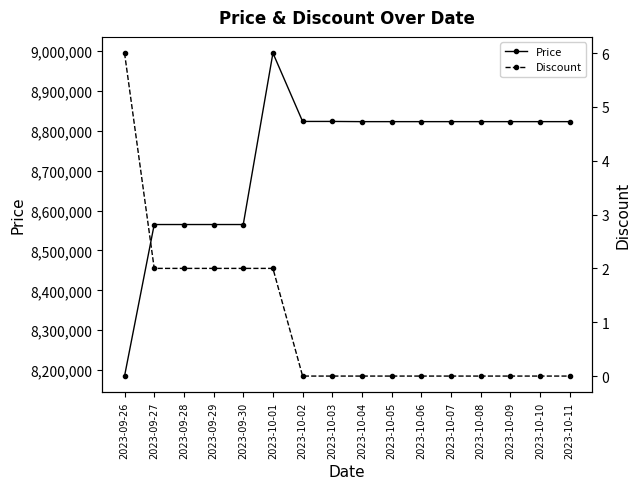

What is the label of the 2nd point from the right?

2023-10-10